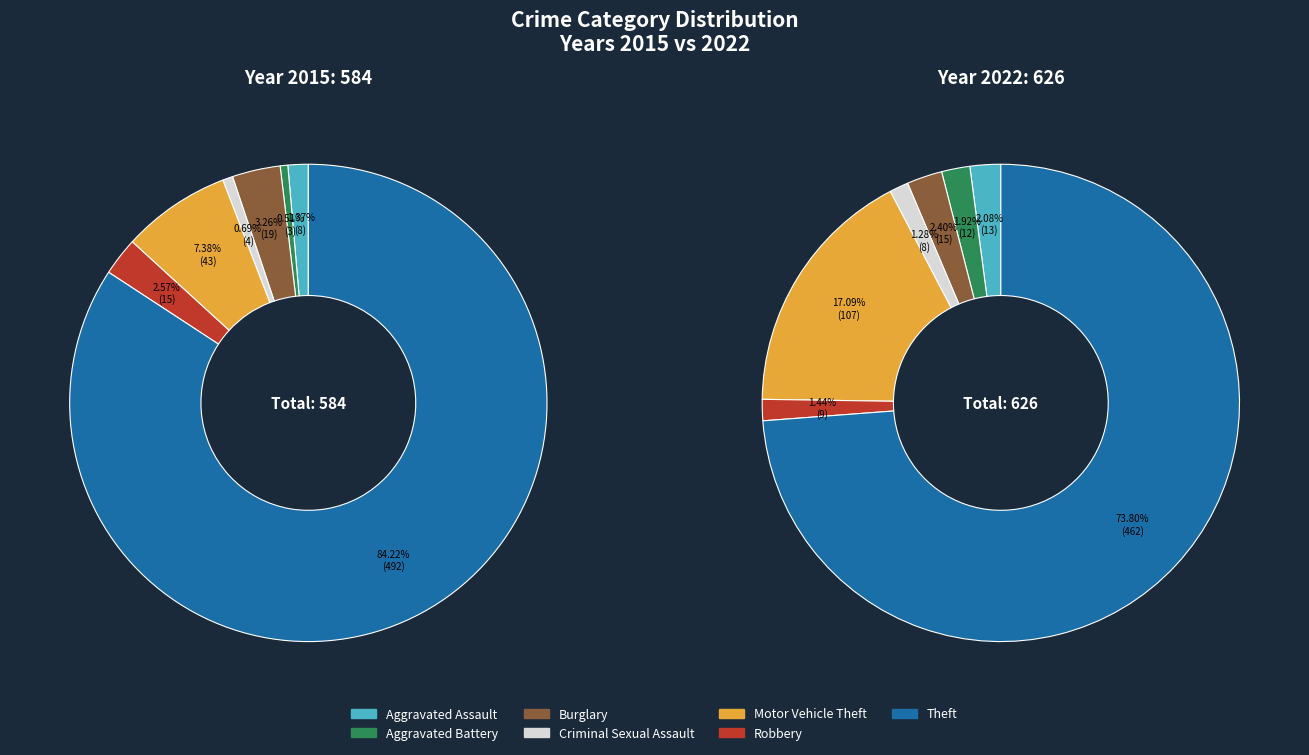

Count the number of slices in the pie.

7